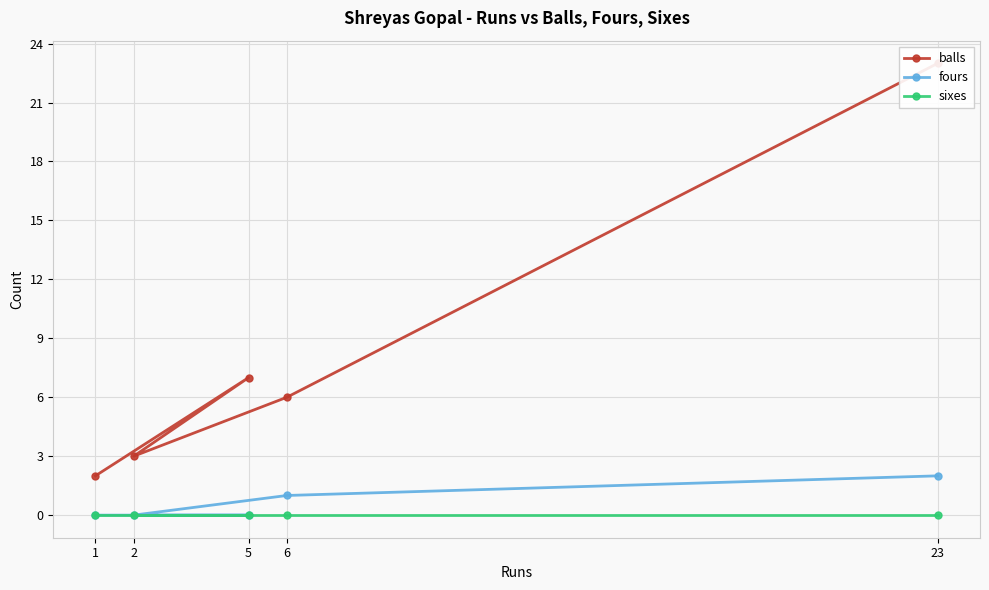

What is the value of the fours point at the 4th from the left?

1